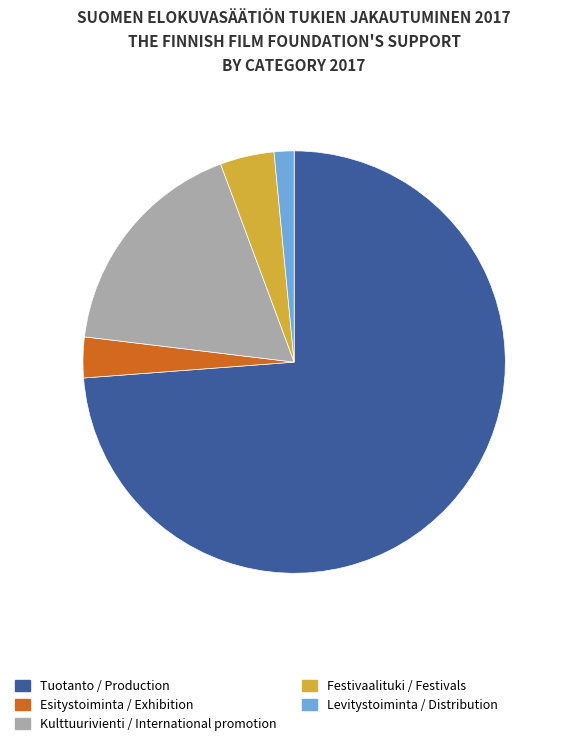

Do Tuotanto / Production and Levitystoiminta / Distribution together represent more than half of the pie?

Yes